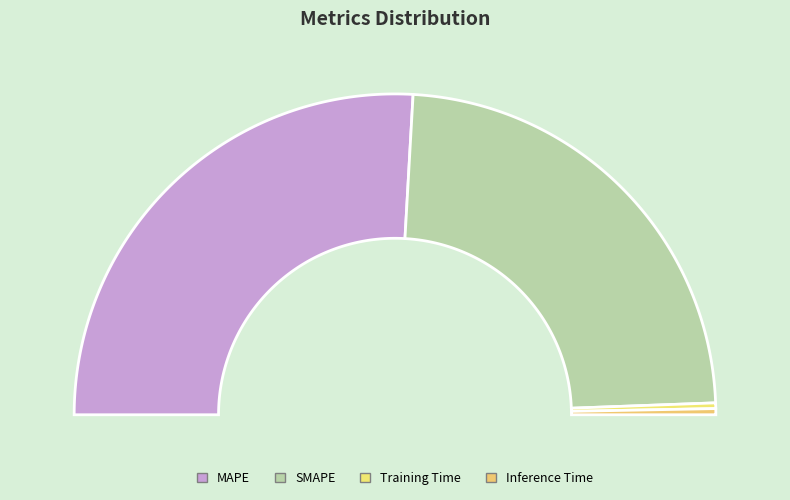

What percentage do SMAPE and MAPE together represent?

98.8%